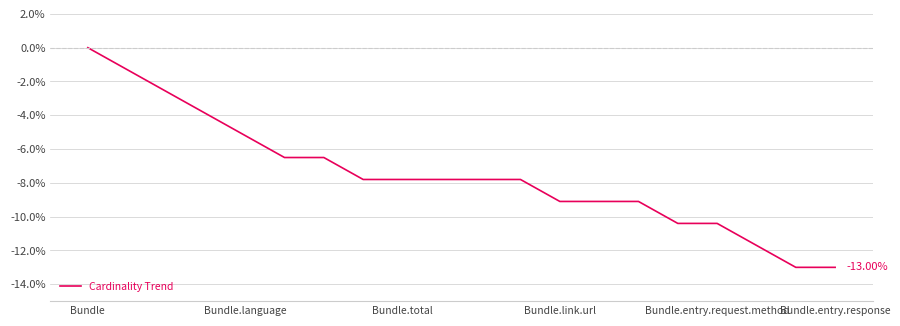

What is the difference between the maximum and second lowest values?

13.0